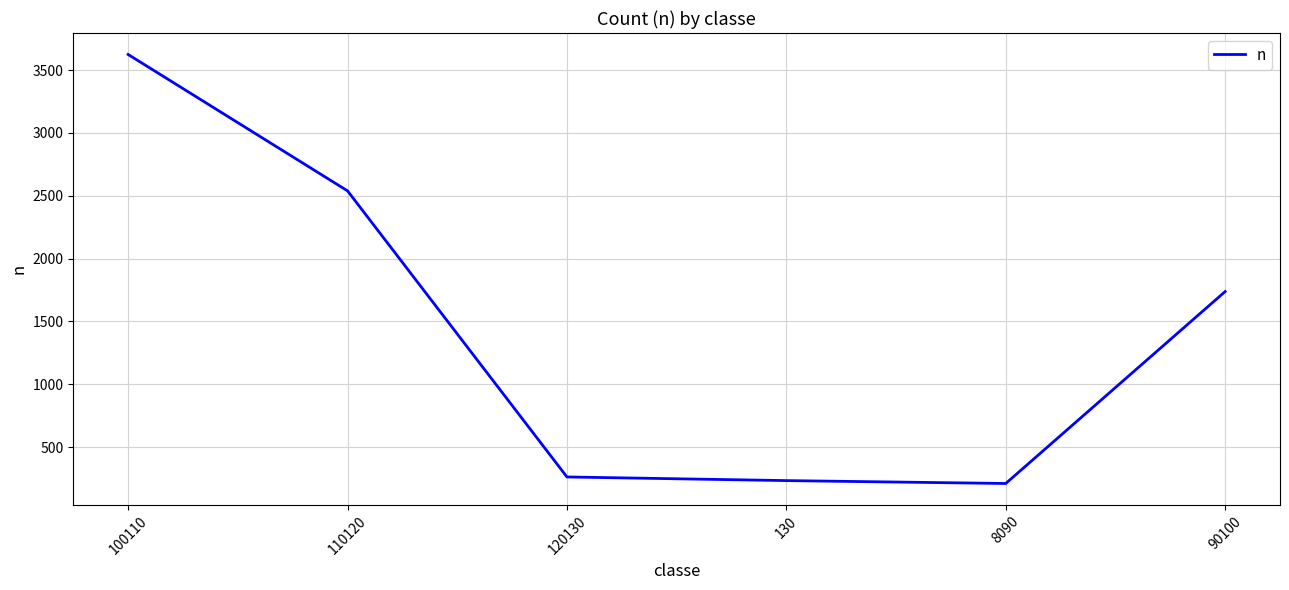

At which category does the chart reach its peak across all series?

100110